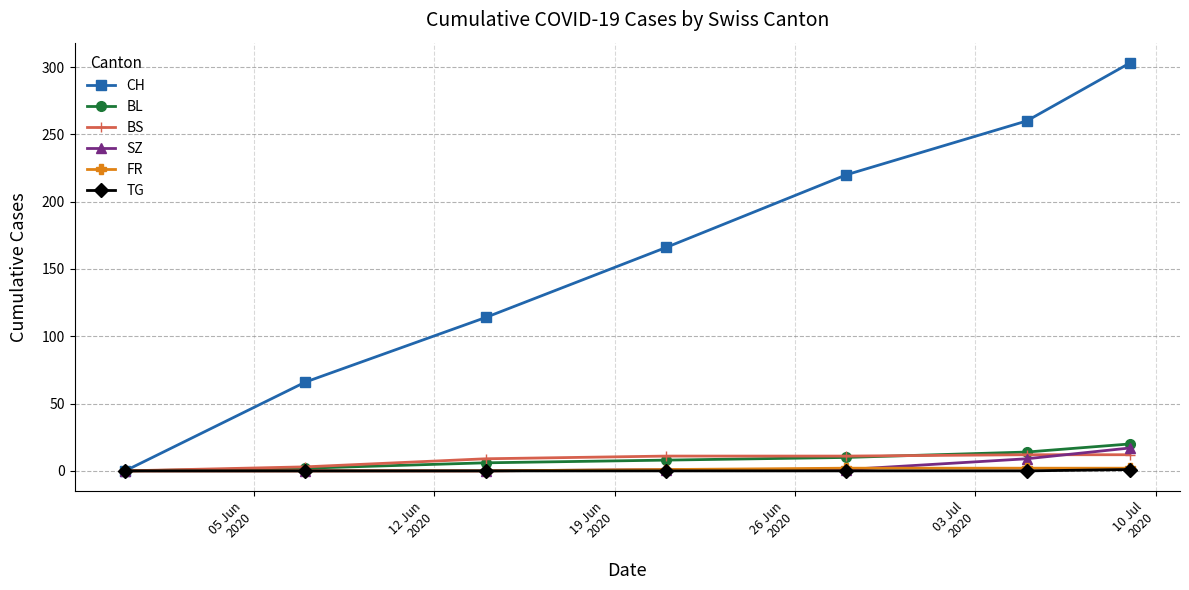

How many categories are shown in the chart?

7